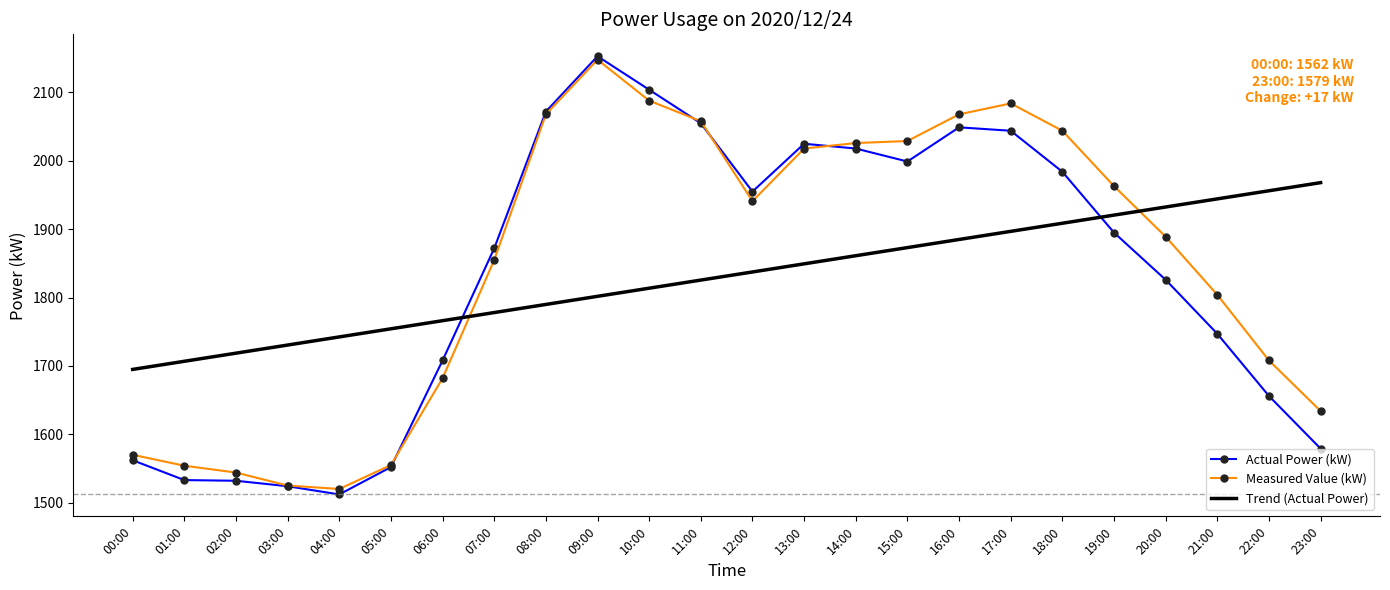

At which category is the sum across all series the highest?

09:00